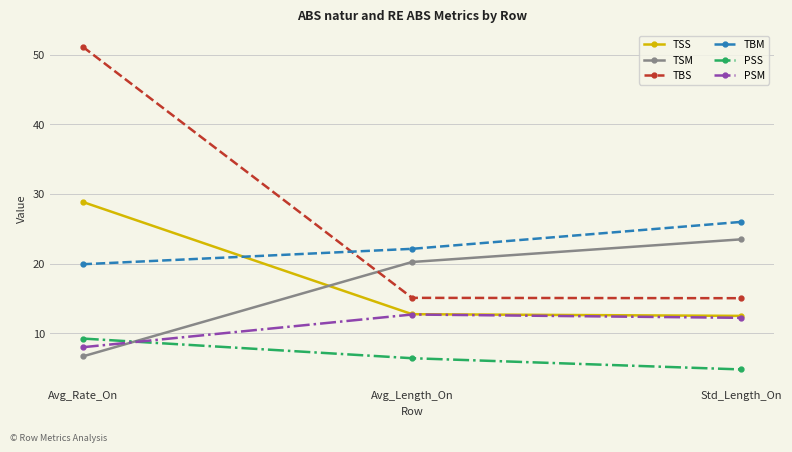

True or false: PSM has a value of 8.0 at Avg_Rate_On.

True